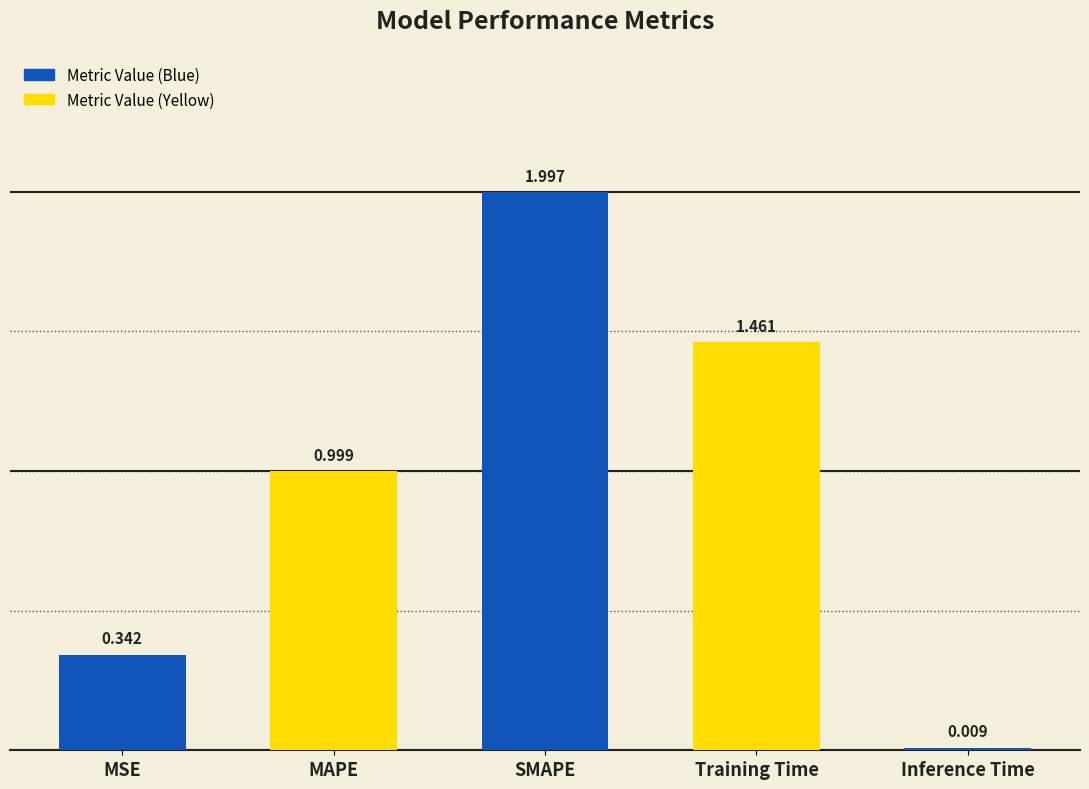

Rank the categories by value from lowest to highest.

Inference Time, MSE, MAPE, Training Time, SMAPE